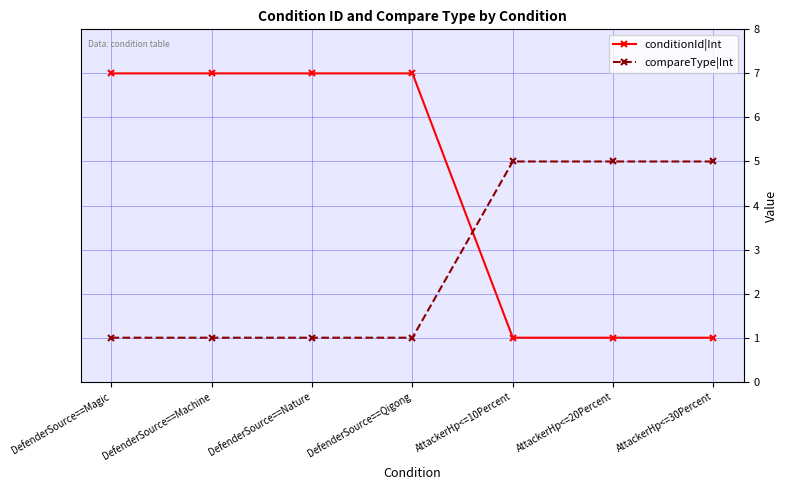

Where do conditionId|Int and compareType|Int first cross each other?

DefenderSource==Qigong and AttackerHp<=10Percent